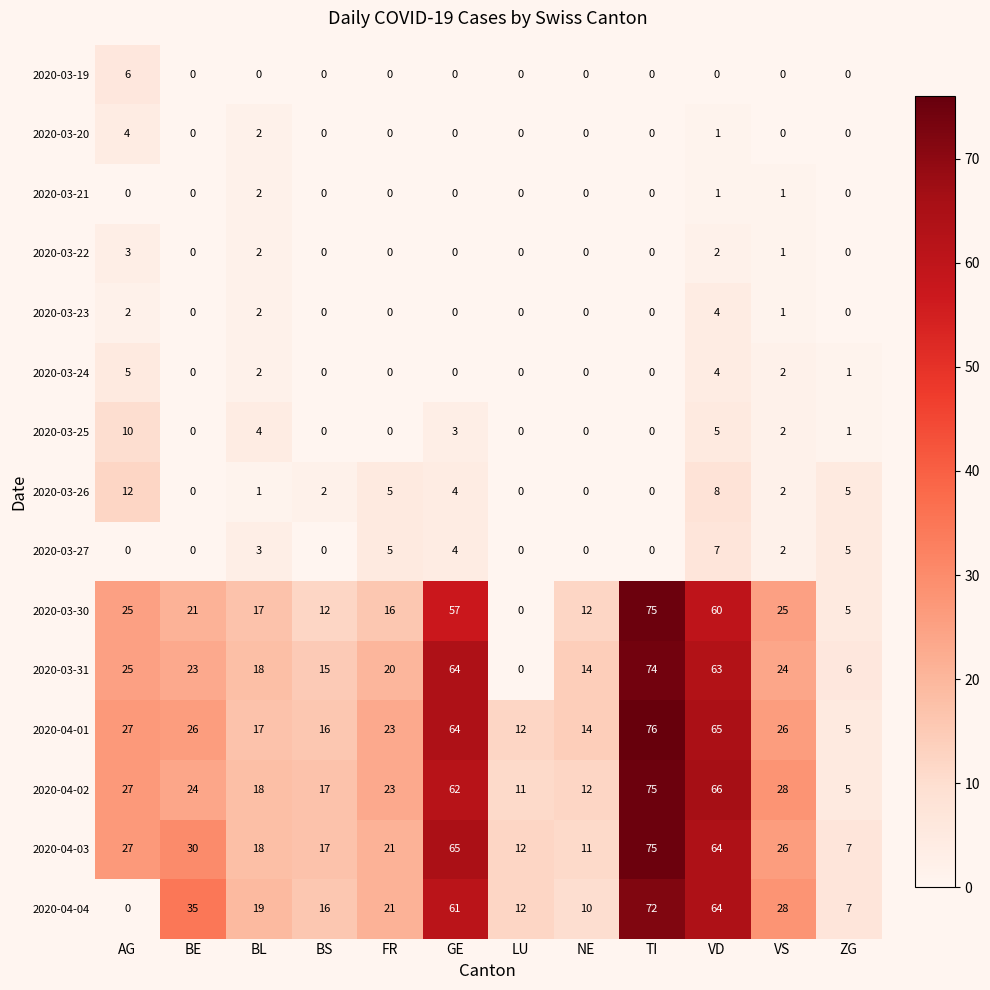

What is the maximum value for 2020-03-19?

6